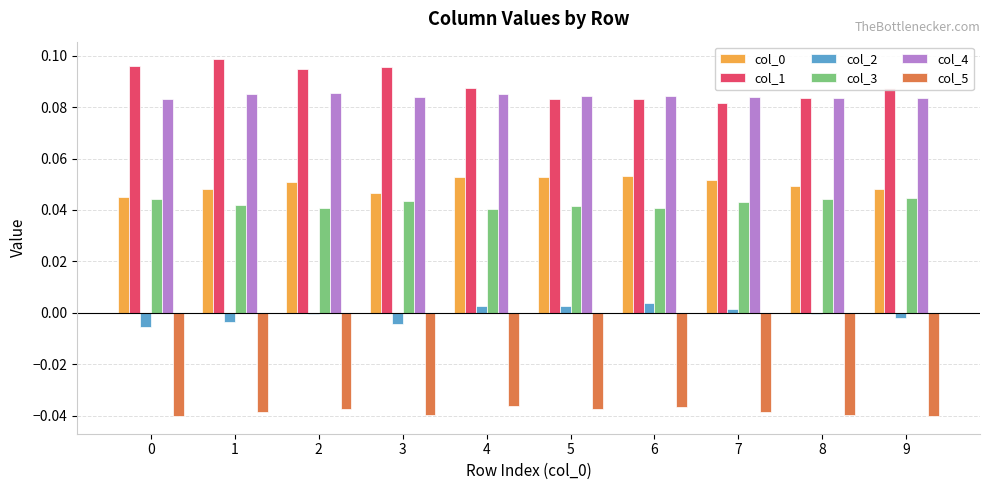

Is the value of col_2 at 7 greater than the value of col_5 at 1?

Yes